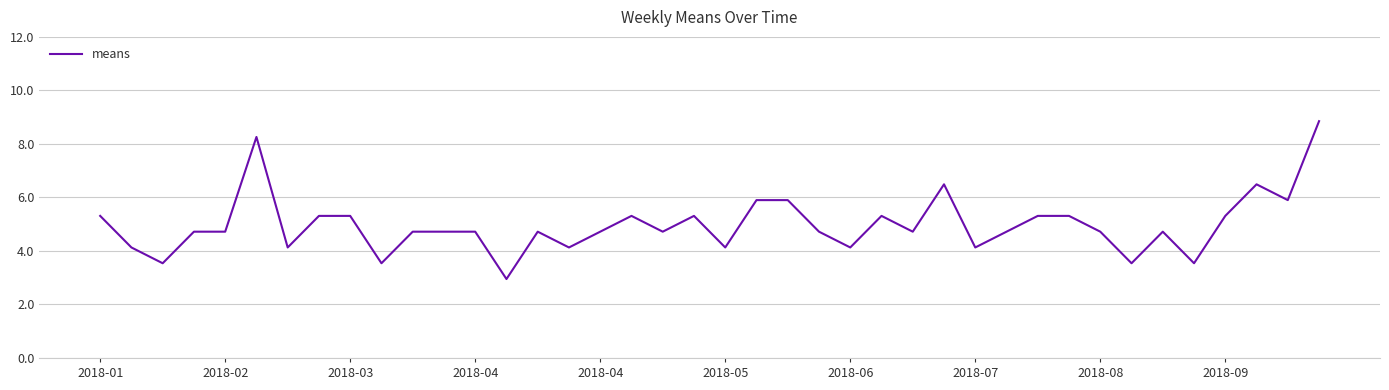

What is the smallest value displayed?

3.0